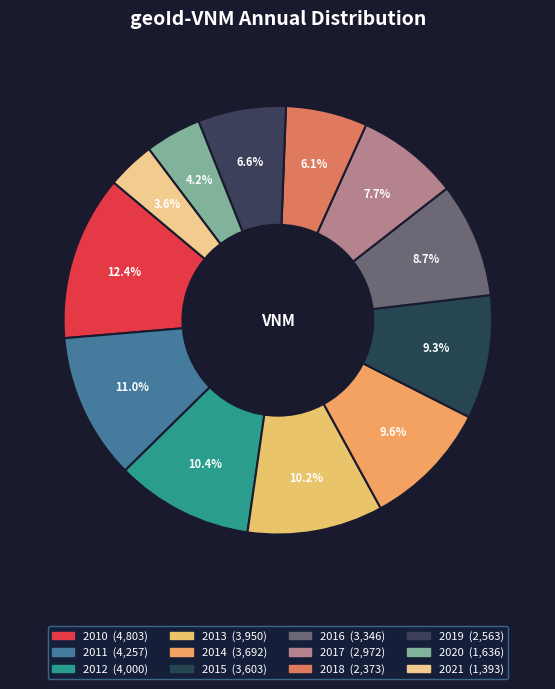

What is the total percentage of 2015 and 2020?

13.6%